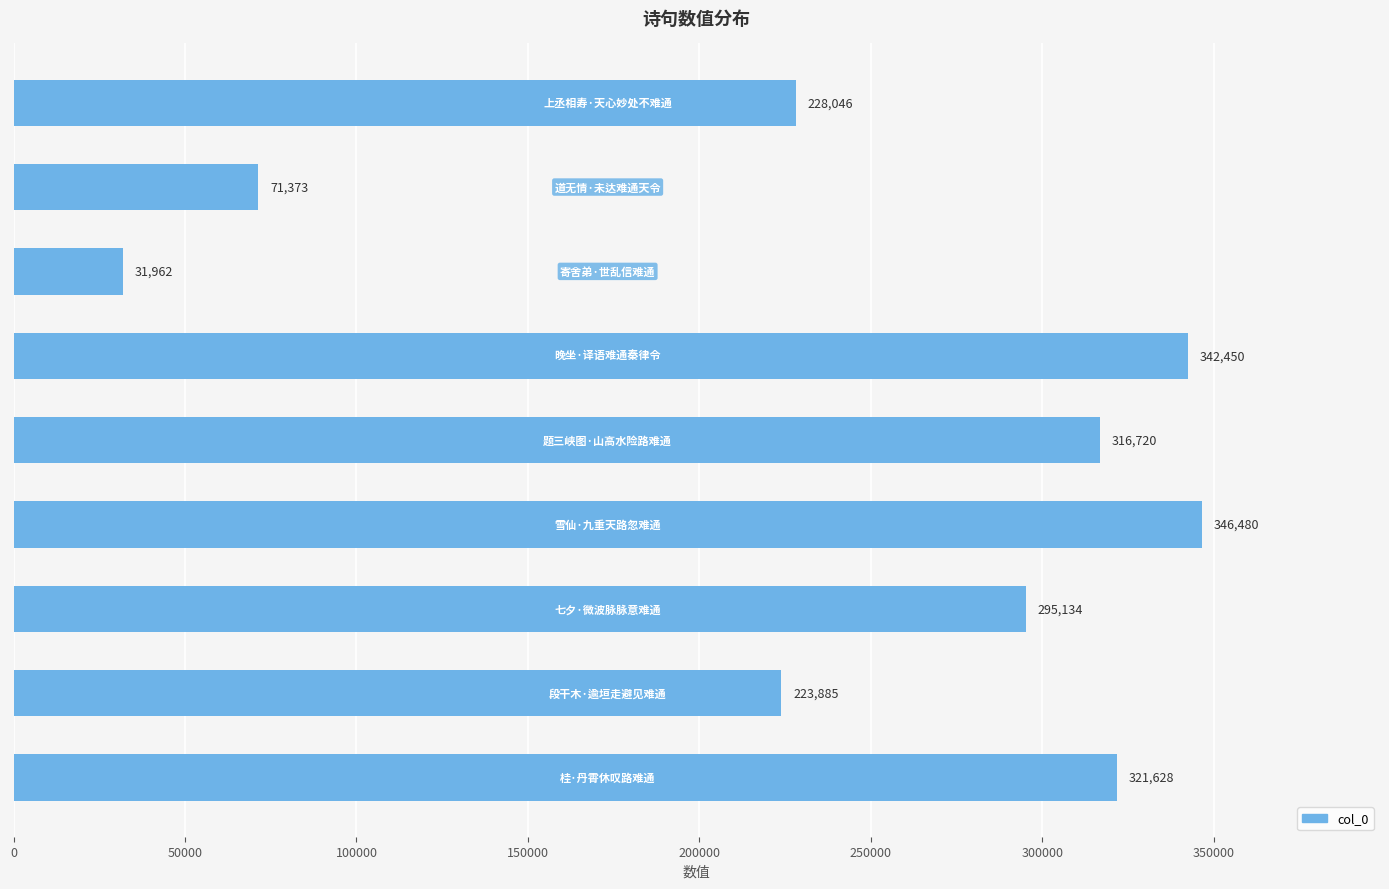

What is the smallest value displayed?

31962